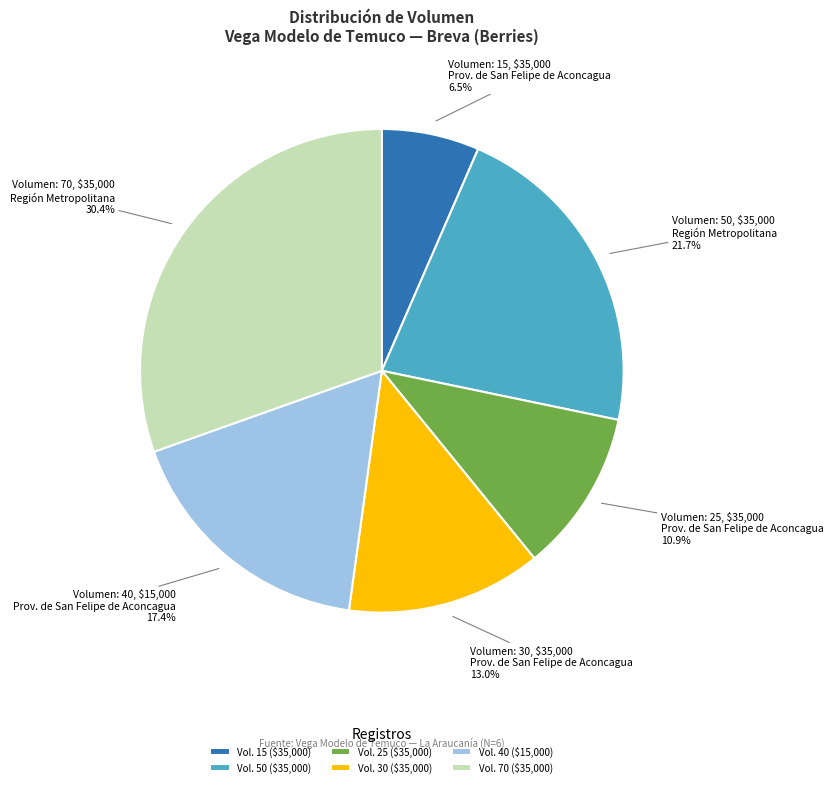

What portion of the pie excludes Vol. 40 ($15,000)?

82.6%